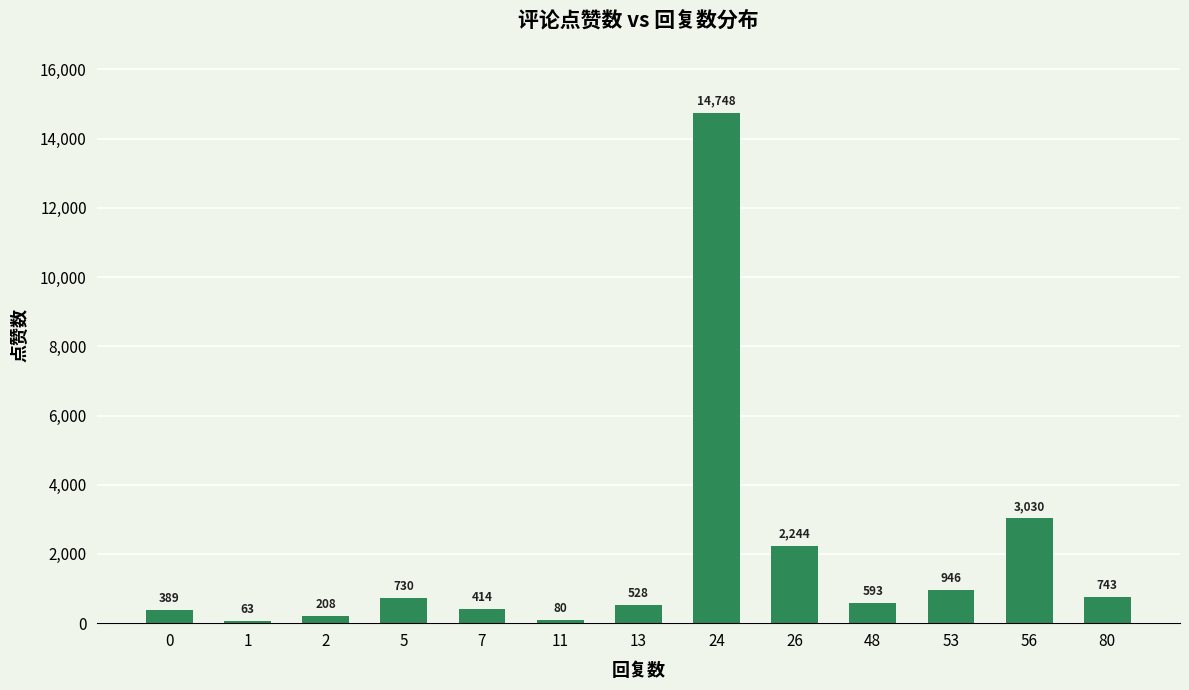

Reading left to right, extract all data points from this chart.

389	63	208	730	414	80	528	14748	2244	593	946	3030	743